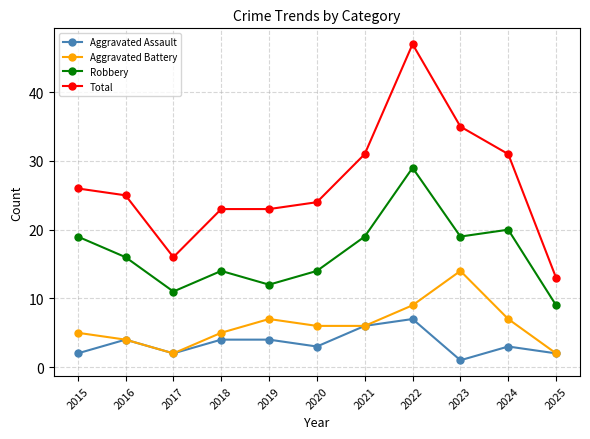

Reading left to right, extract all data points from this chart.

Aggravated Assault: 2	4	2	4	4	3	6	7	1	3	2
Aggravated Battery: 5	4	2	5	7	6	6	9	14	7	2
Robbery: 19	16	11	14	12	14	19	29	19	20	9
Total: 26	25	16	23	23	24	31	47	35	31	13